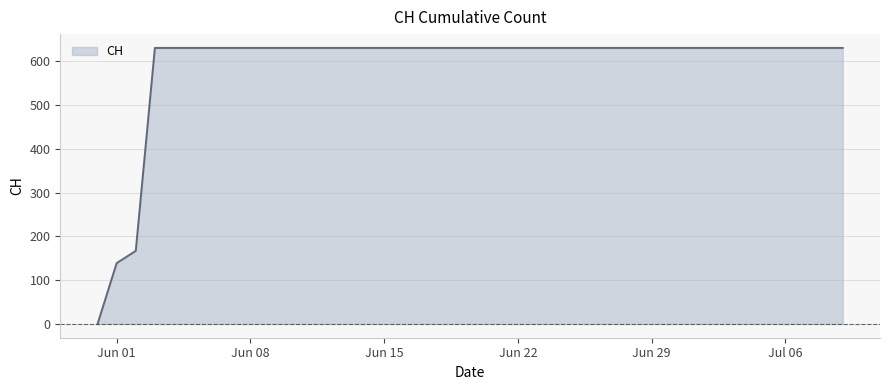

What is the maximum value shown in the chart?

631